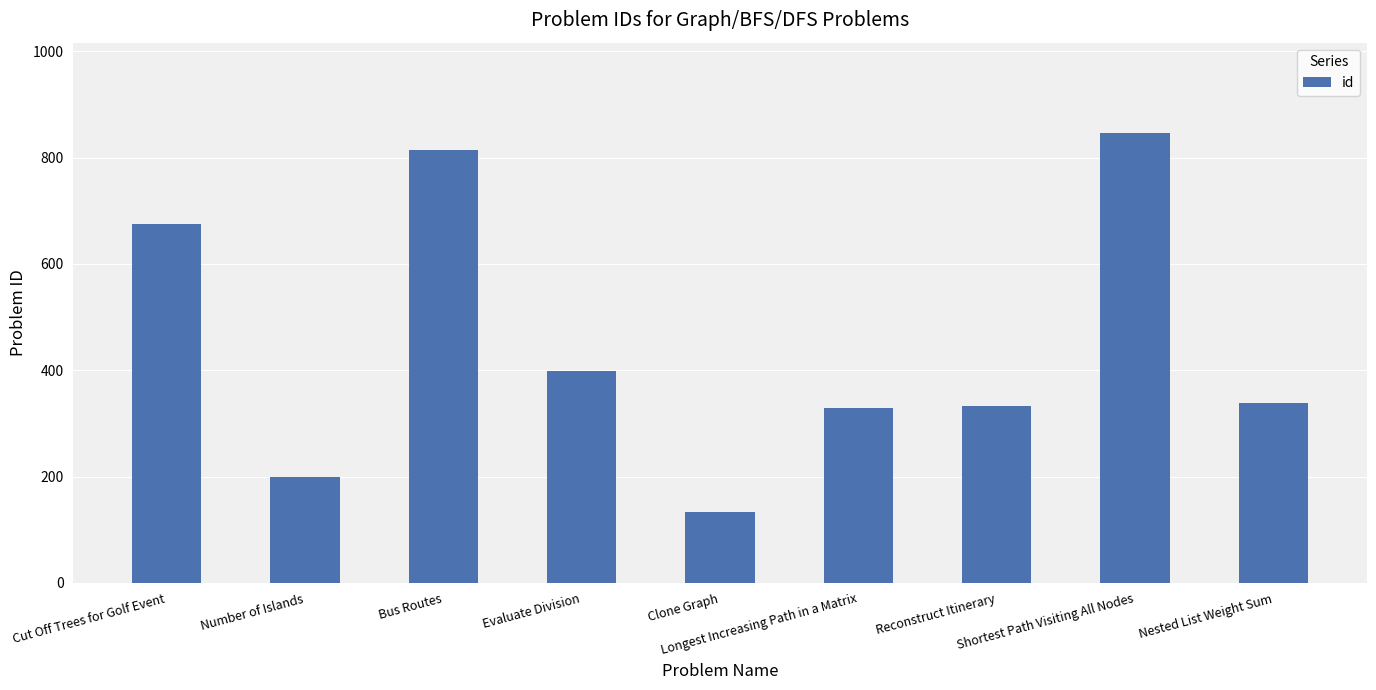

What is the greatest value displayed?

847